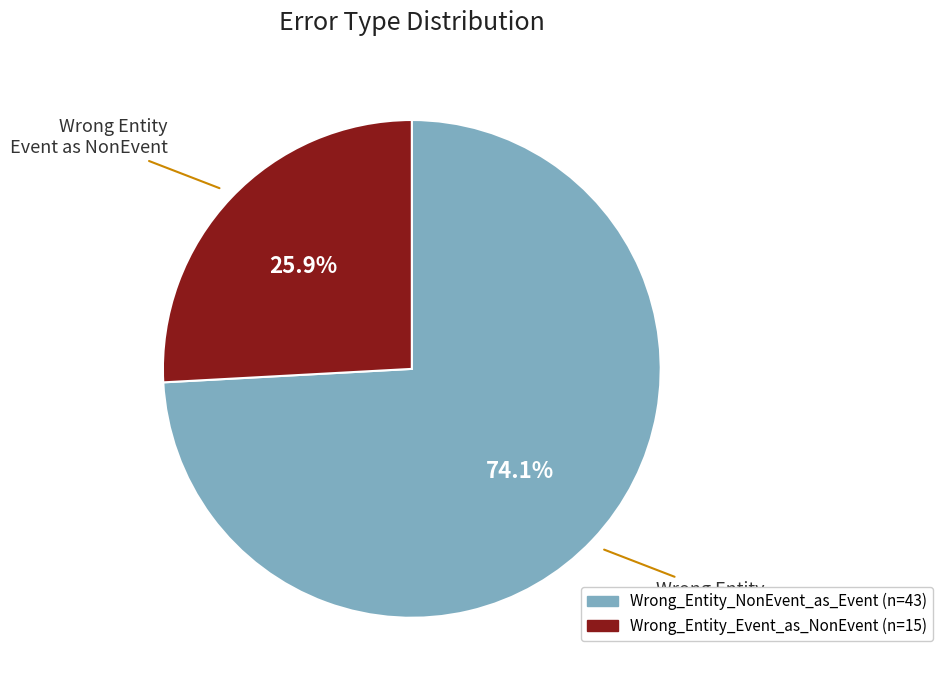

To the nearest percent, what portion does Wrong_Entity_Event_as_NonEvent represent?

26%